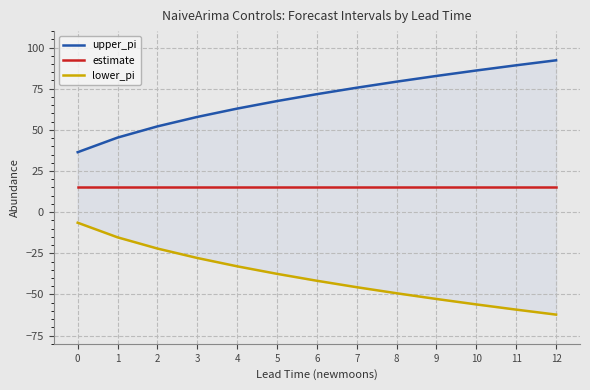

Rank the series at 3 from highest to lowest value.

upper_pi, estimate, lower_pi